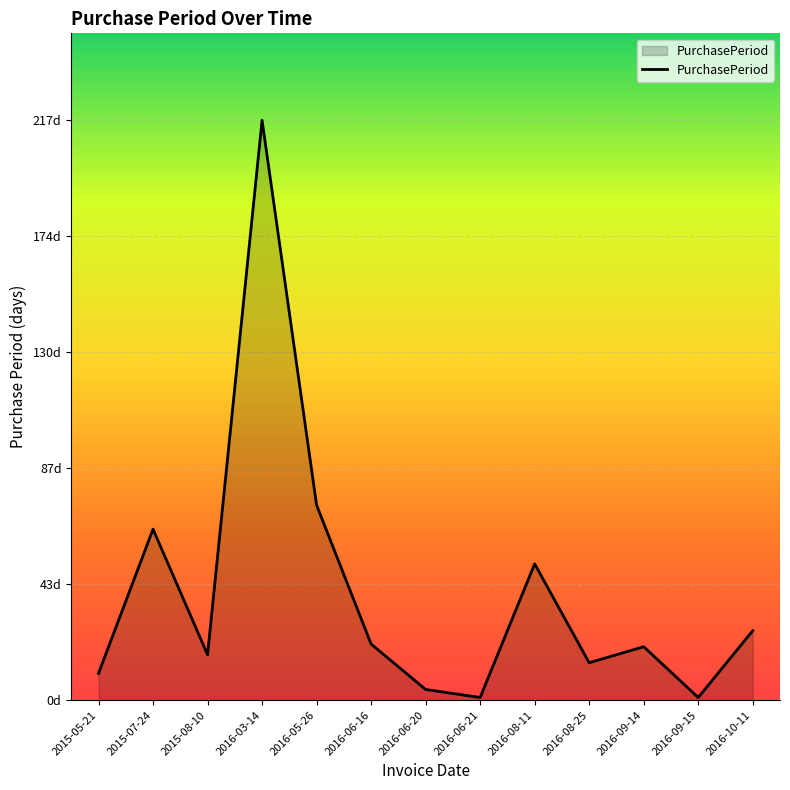

What is the label of the 4th point from the right?

2016-08-25